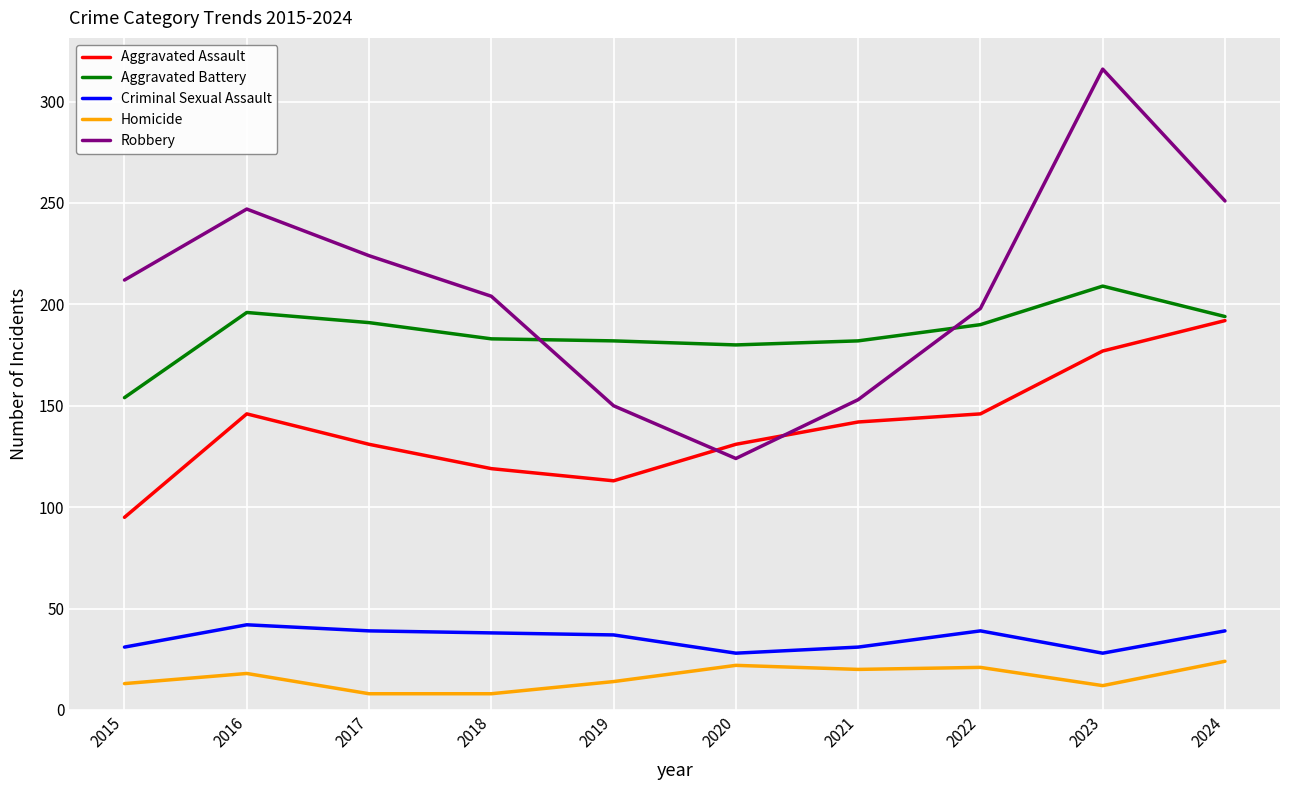

Is it true that Criminal Sexual Assault equals 39 at 2024?

True